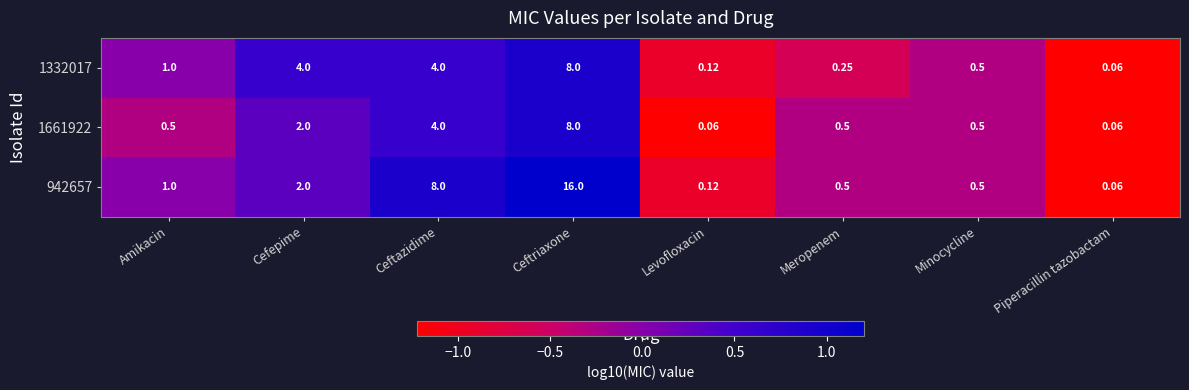

How many data points in 942657 are less than 1?

4